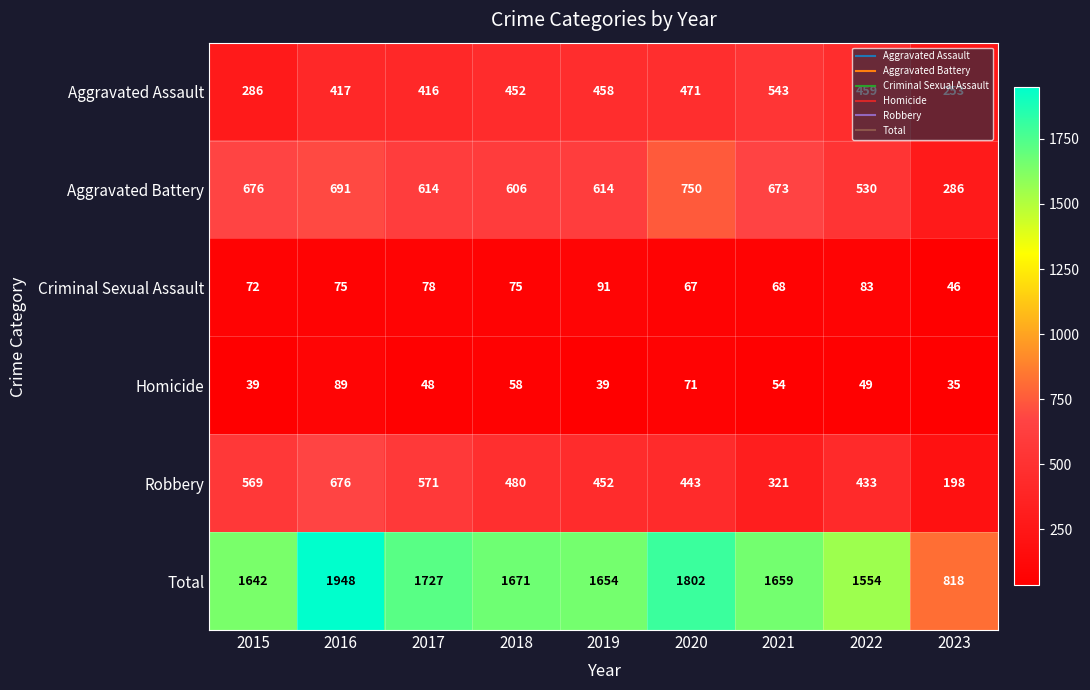

Which series has the largest range (max minus min)?

Total